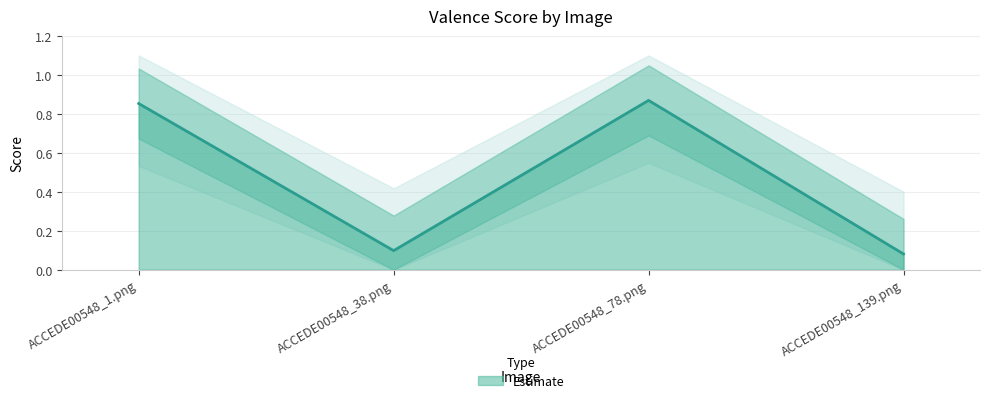

At which category does the chart reach its peak across all series?

ACCEDE00548_78.png